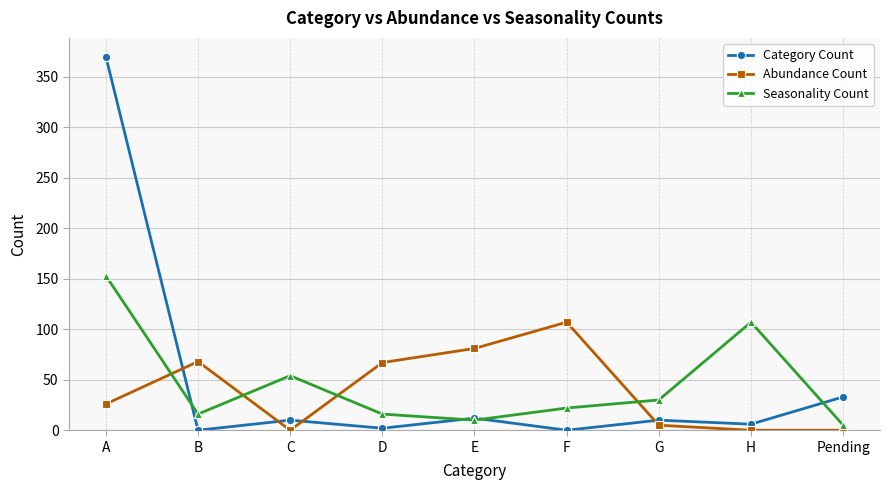

How many data points in Category Count are less than 10?

4